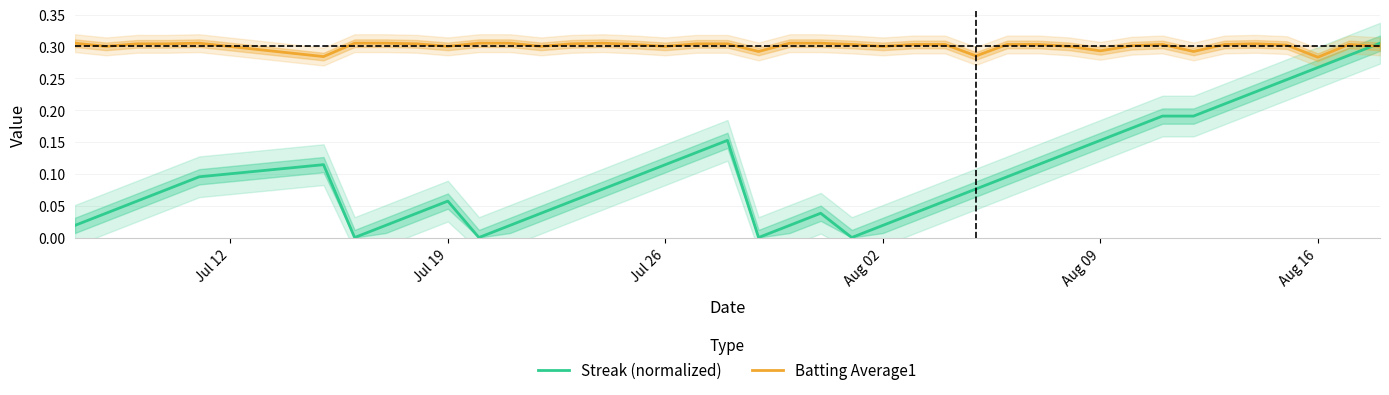

Does the chart have visible grid lines?

Yes